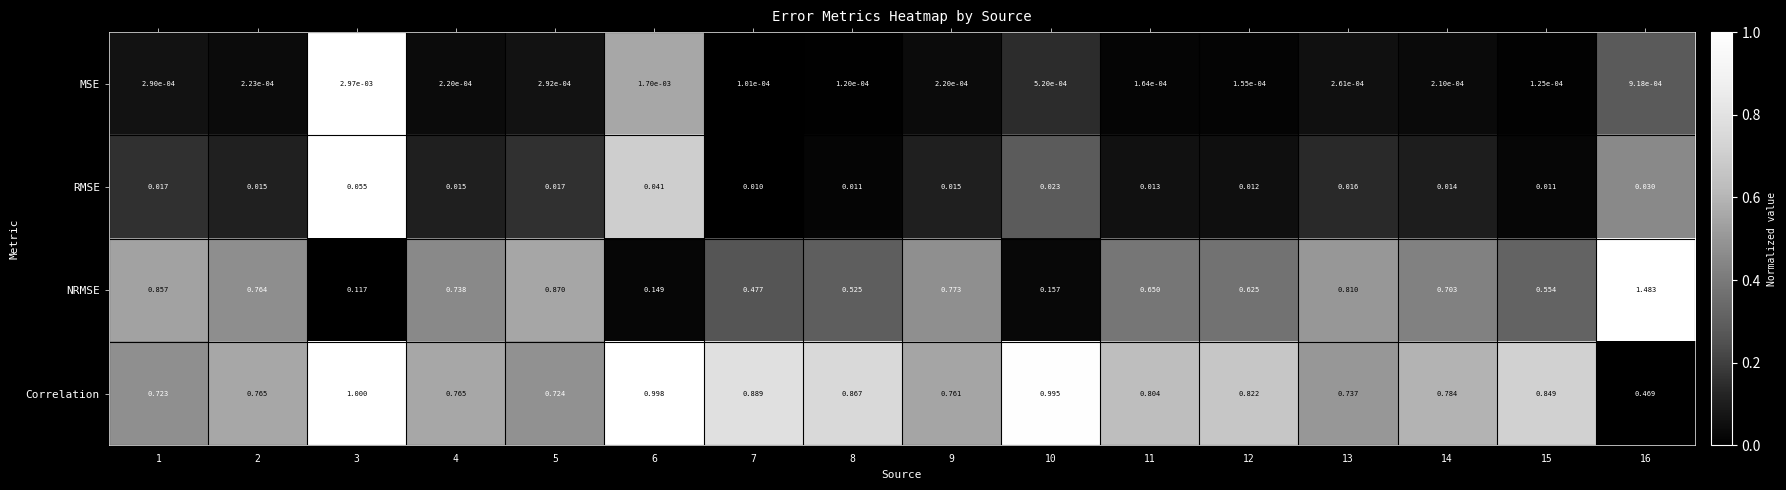

Rank the series at 14 from highest to lowest value.

Correlation, NRMSE, RMSE, MSE